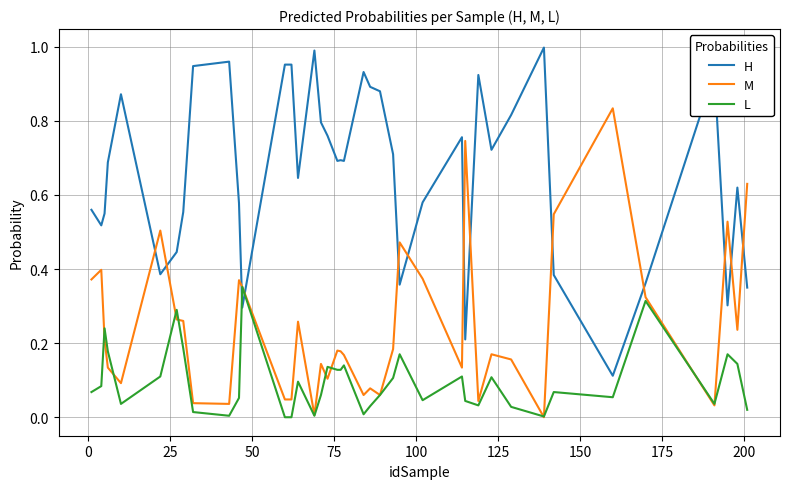

List the series in order of their overall mean, lowest first.

L, M, H